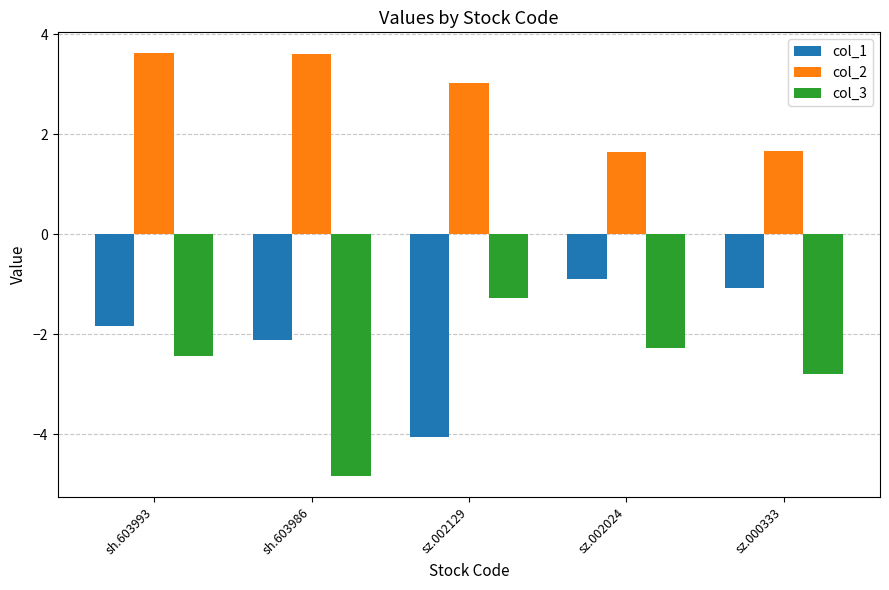

What position from the left is sh.603993?

1